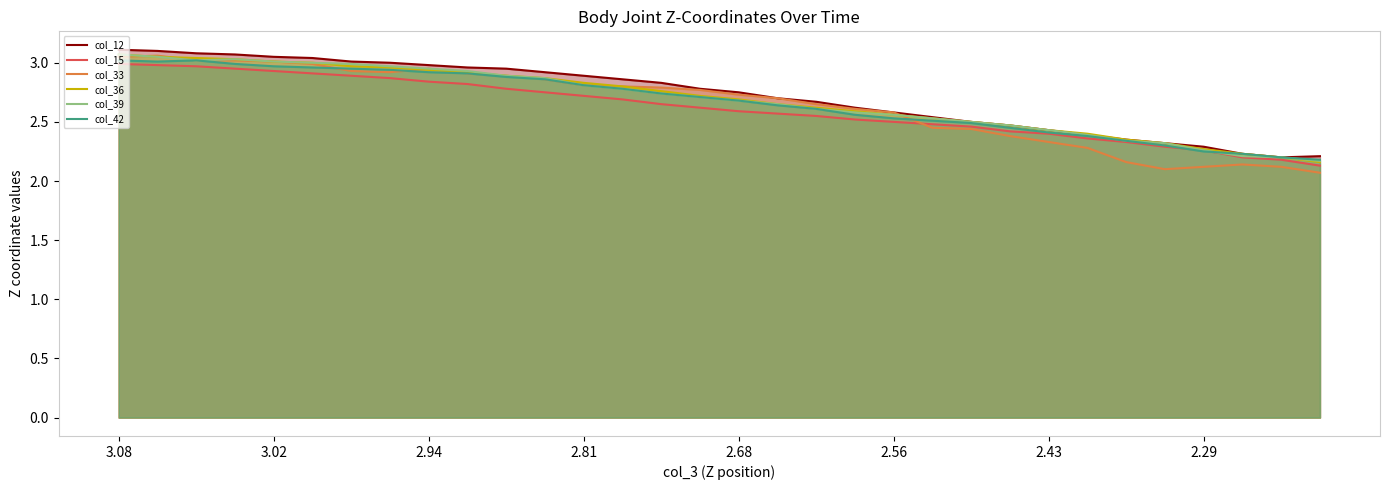

Does the chart display data point markers on the line(s)?

No